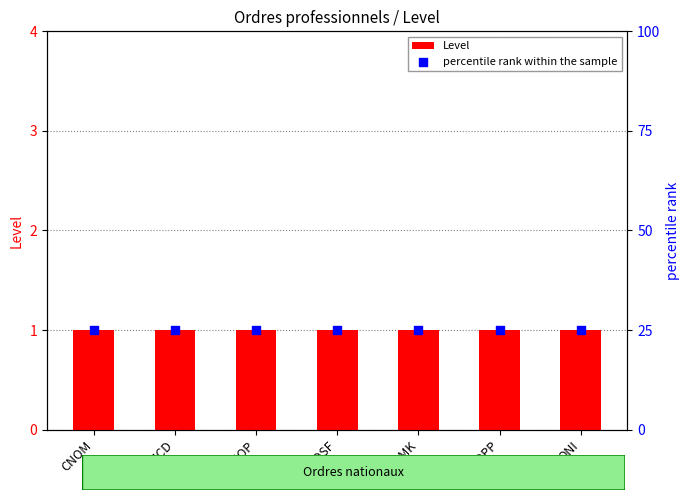

At which category is the sum across all series the highest?

CNOM